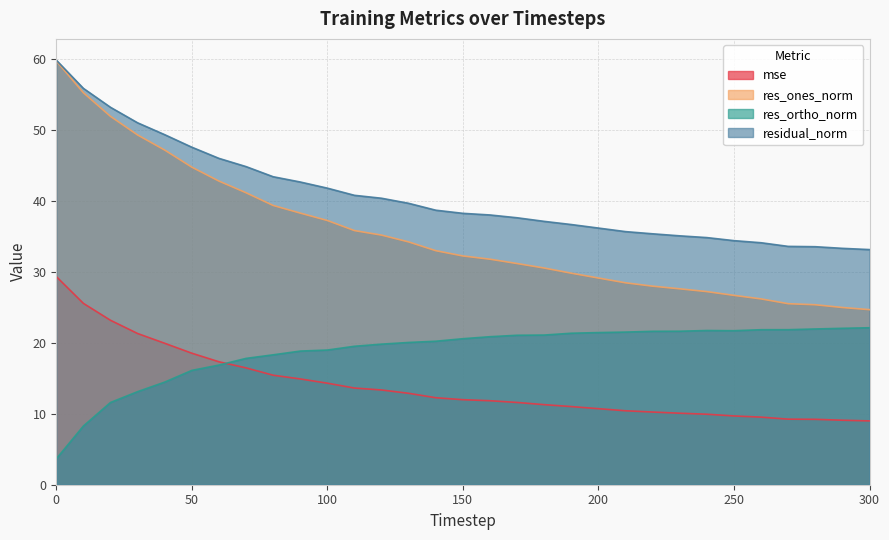

List the labels in order of mse value, largest first.

0, 10, 20, 30, 40, 50, 60, 70, 80, 90, 100, 110, 120, 130, 140, 150, 160, 170, 180, 190, 200, 210, 220, 230, 240, 250, 260, 270, 280, 290, 300